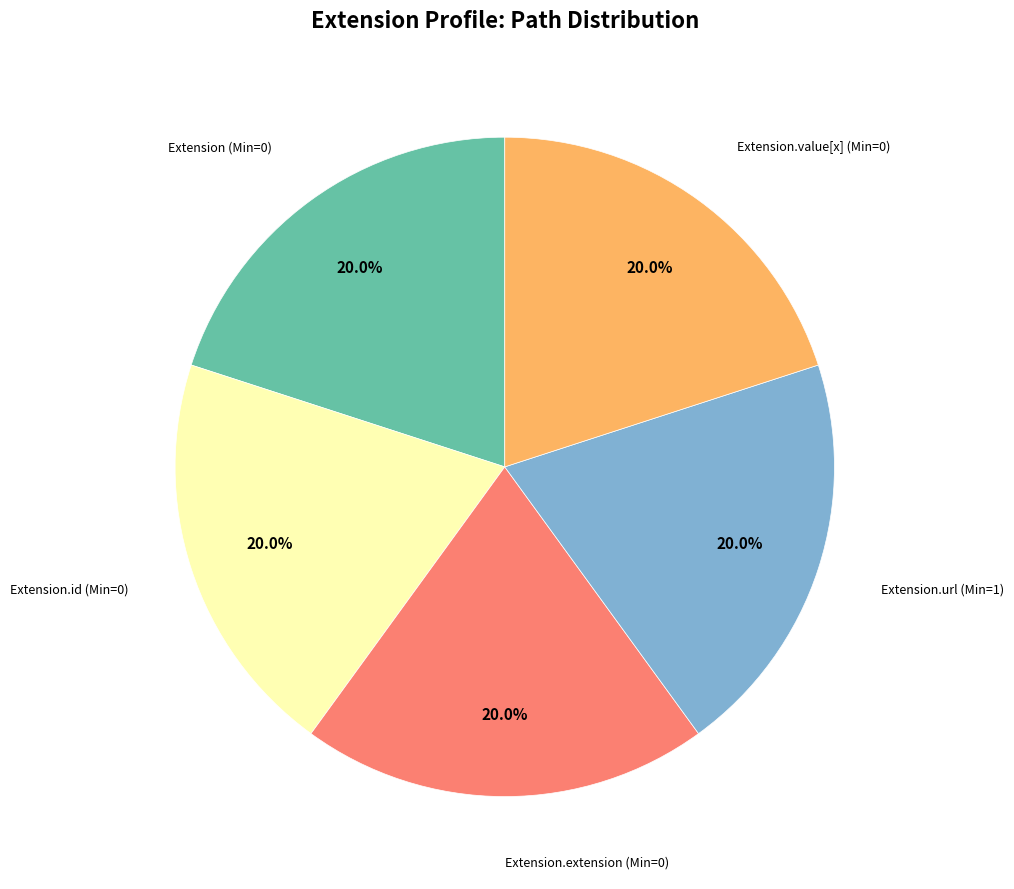

Is there any slice that represents more than half of the pie?

No